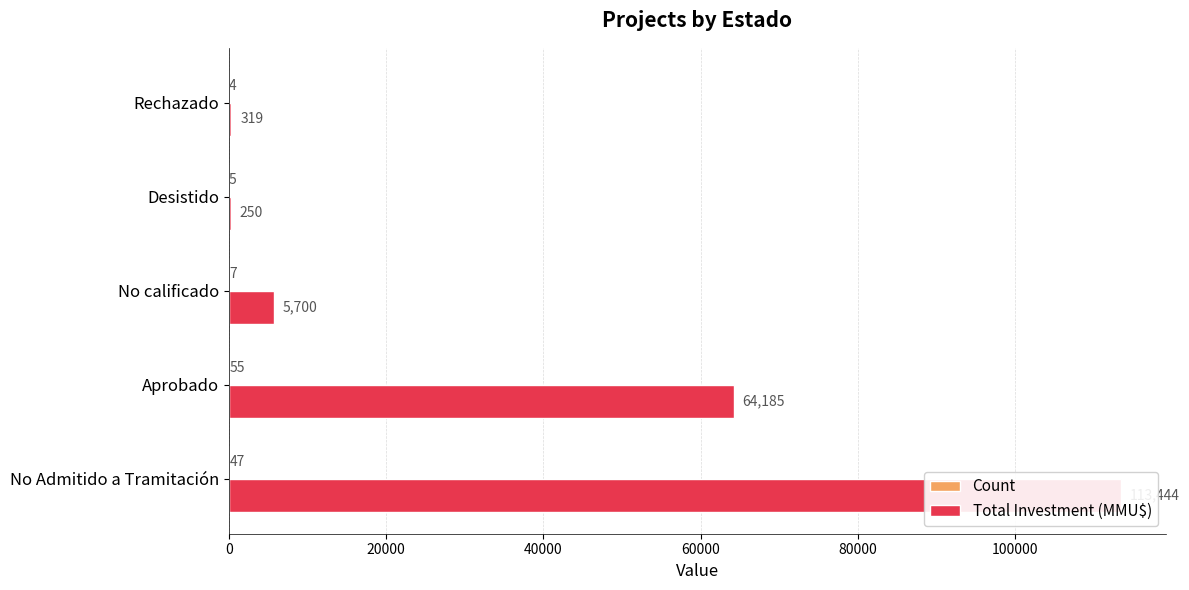

Between Aprobado and Rechazado, which series saw the biggest shift?

Total Investment (MMU$)